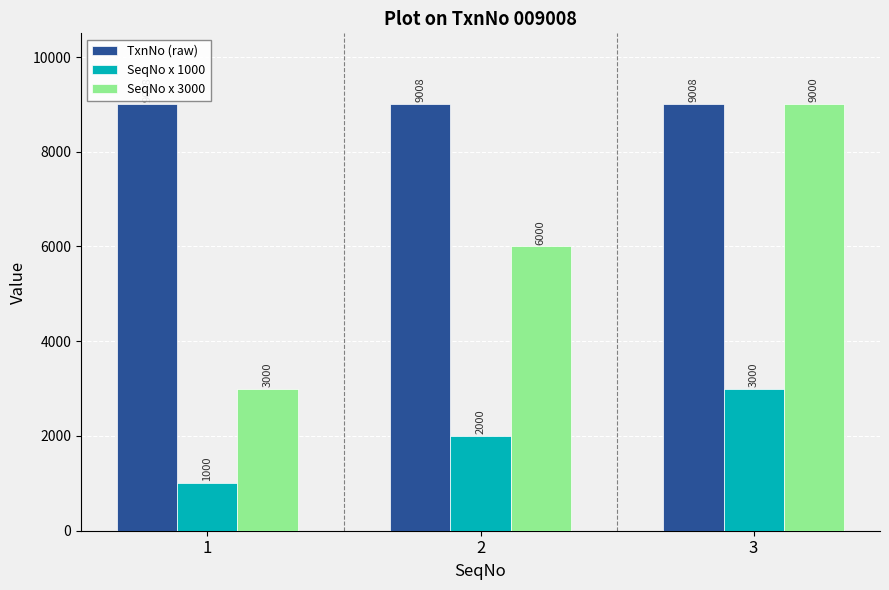

Which series changed the most between 1 and 2?

SeqNo x 3000